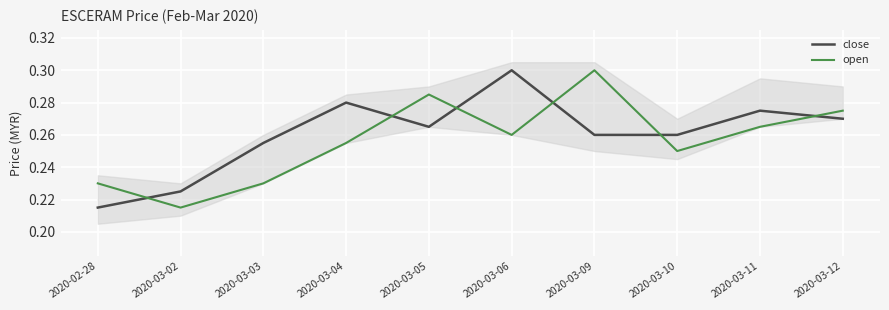

True or false: open has more than 1 points higher than both neighbors.

True